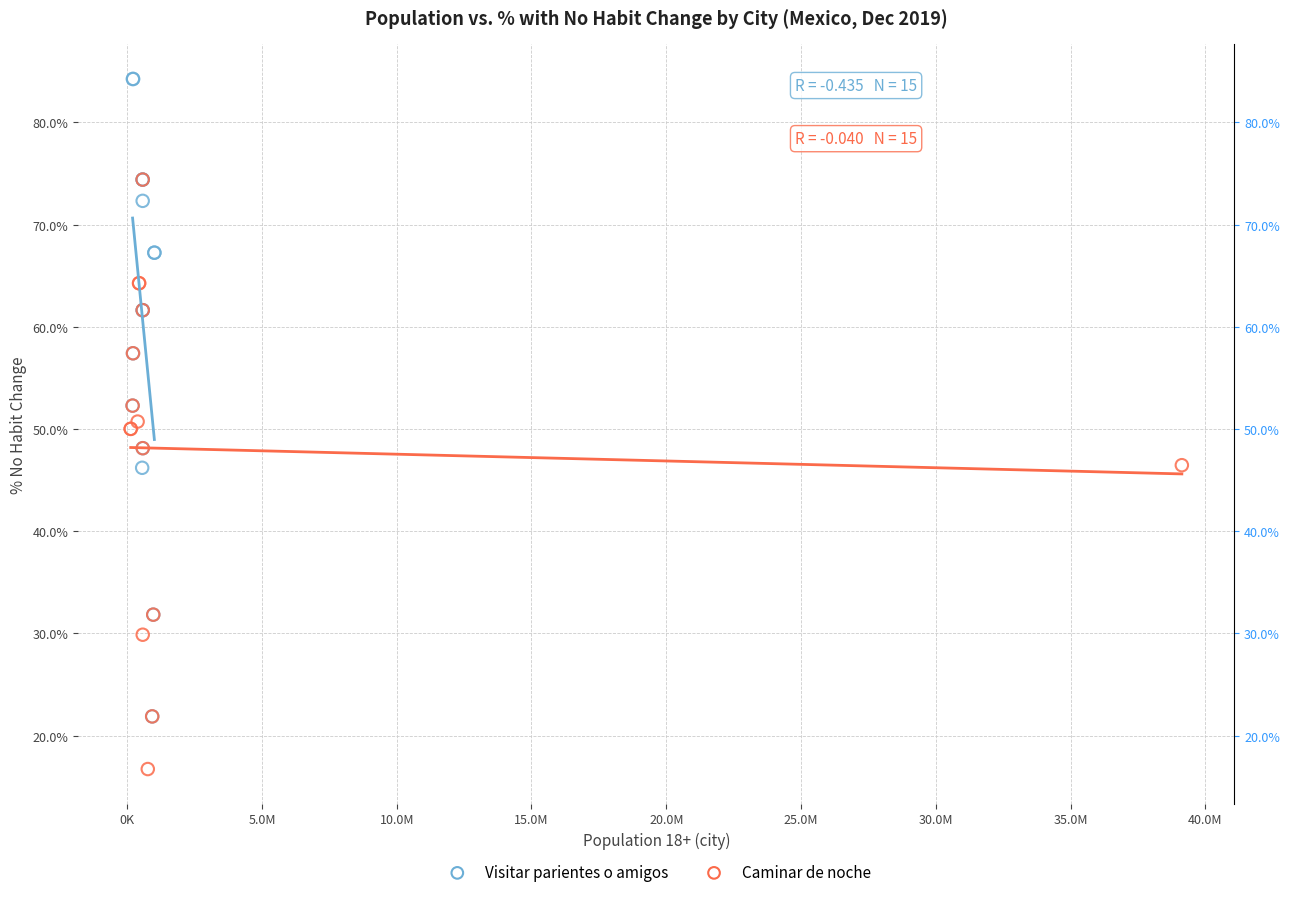

Which series reaches the maximum Y coordinate?

Visitar parientes o amigos